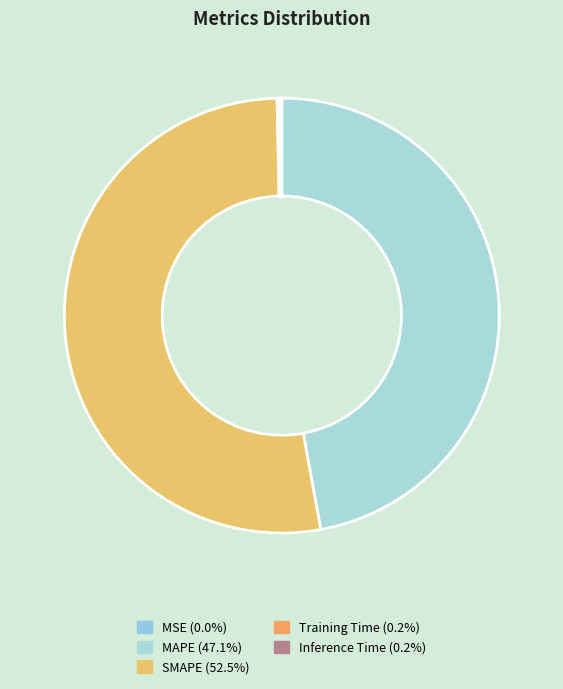

True or false: Inference Time accounts for 1% of the total.

False